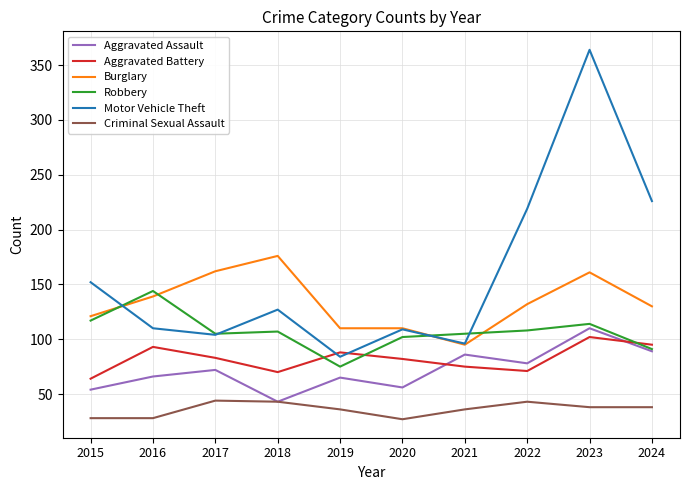

What is the lowest value of the Aggravated Battery series?

64